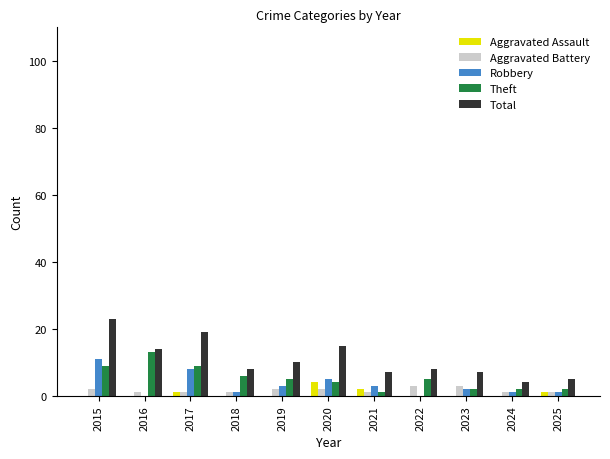

True or false: Theft has a value of 13 at 2016.

True